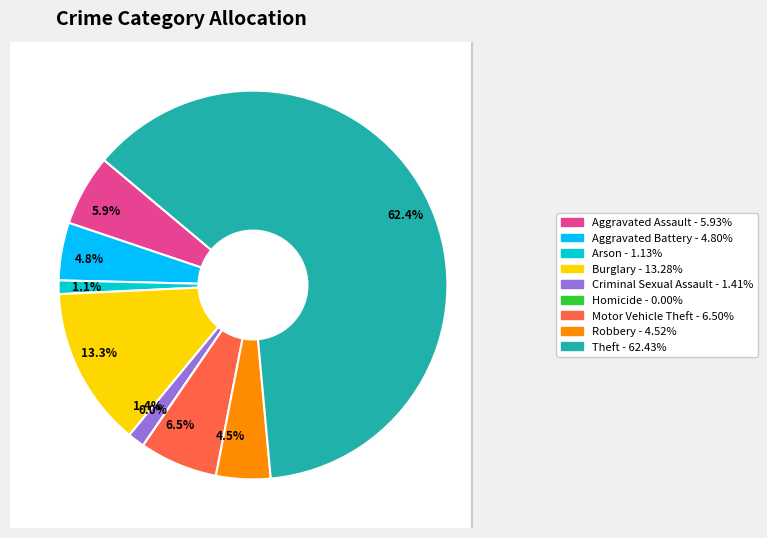

What is the smallest slice in the pie chart?

Homicide